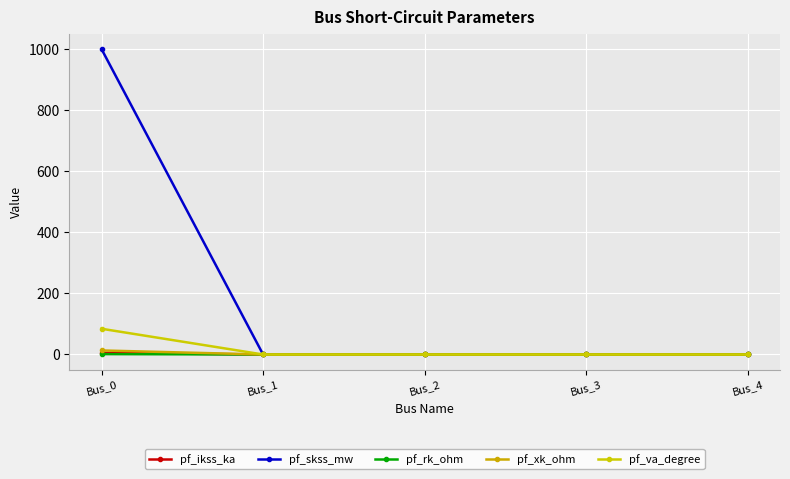

How many values in the pf_xk_ohm series exceed 0?

1